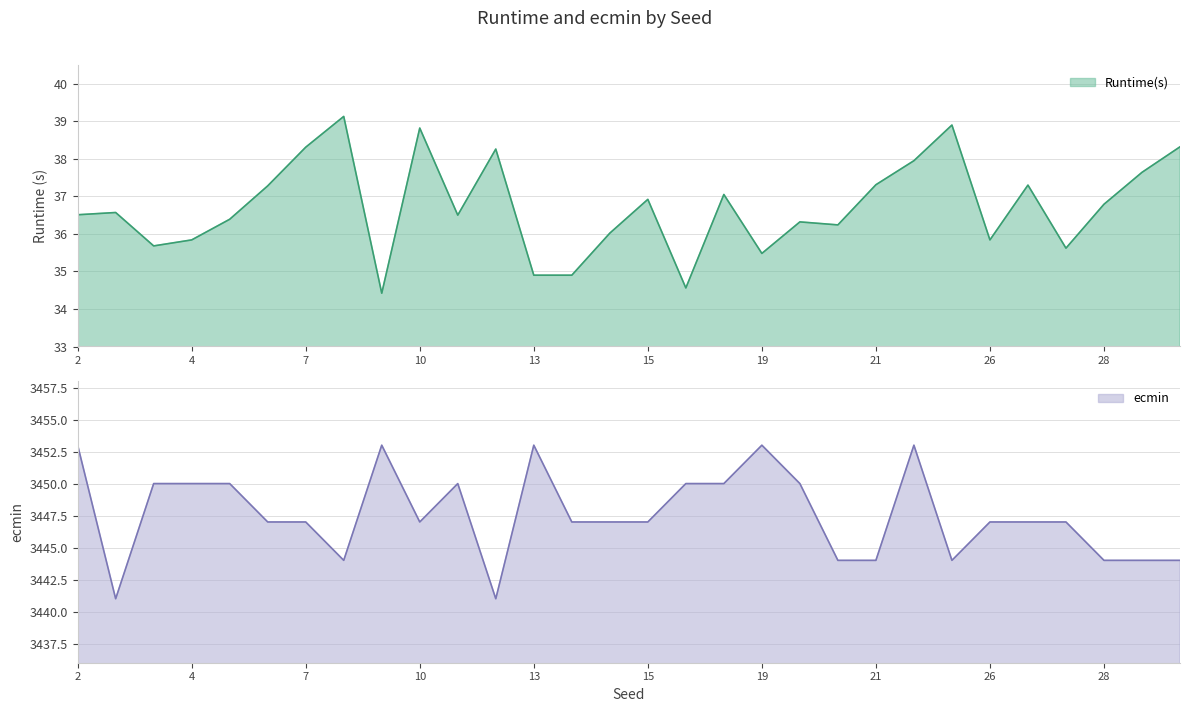

What is the label of the 10th point from the left?

10